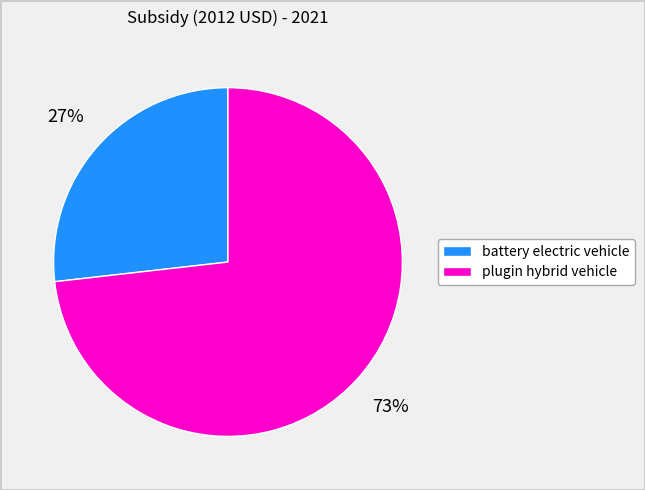

Count the number of slices in the pie.

2